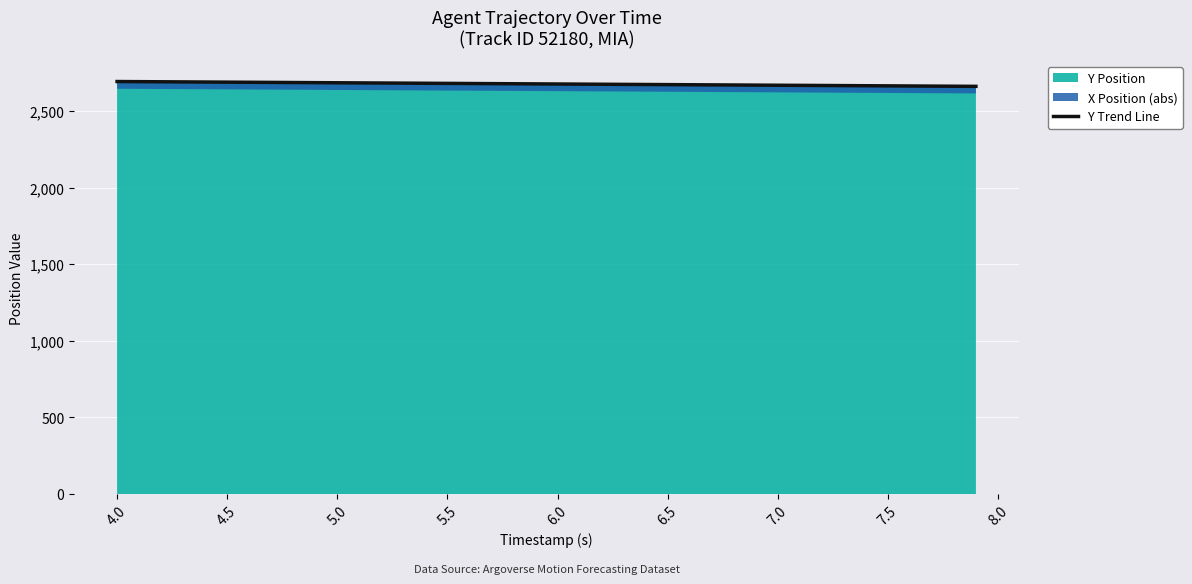

What is the maximum value for Y Trend Line?

2691.4